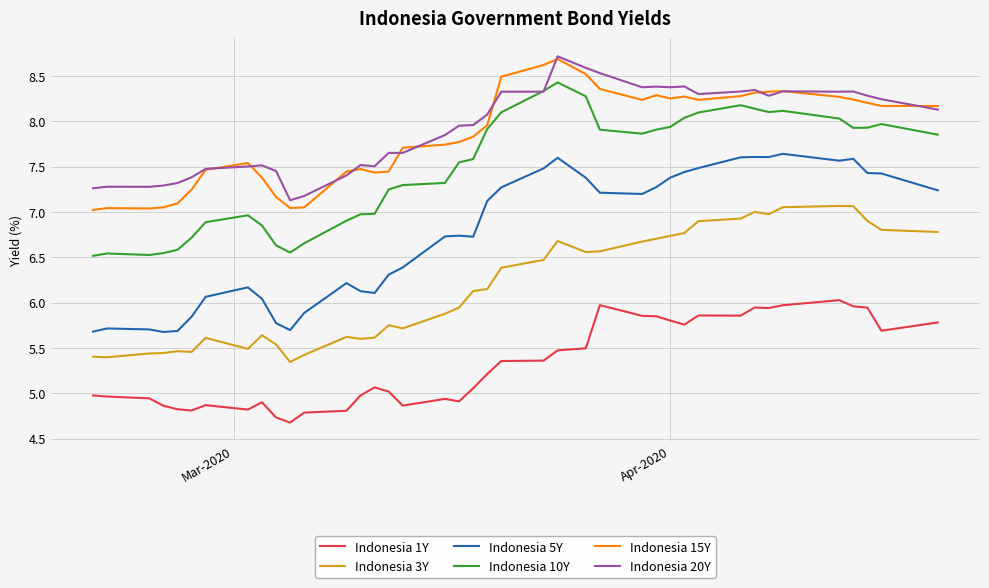

What is the minimum value for Indonesia 1Y?

4.7